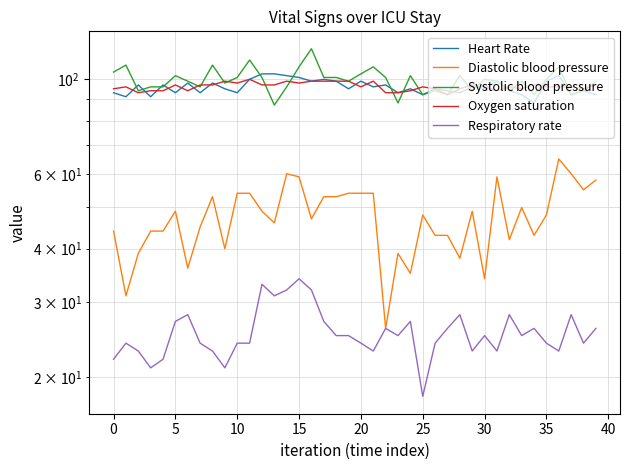

What is the lowest value of the Respiratory rate series?

18